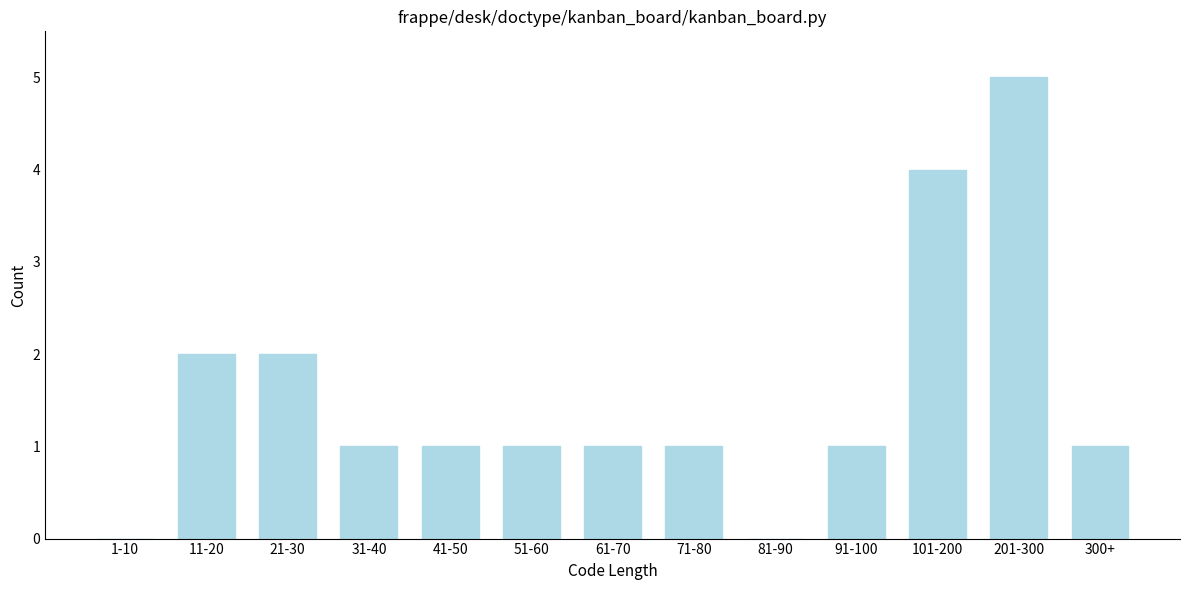

Reading left to right, list all the values displayed in this chart.

1-10=0	11-20=2	21-30=2	31-40=1	41-50=1	51-60=1	61-70=1	71-80=1	81-90=0	91-100=1	101-200=4	201-300=5	300+=1